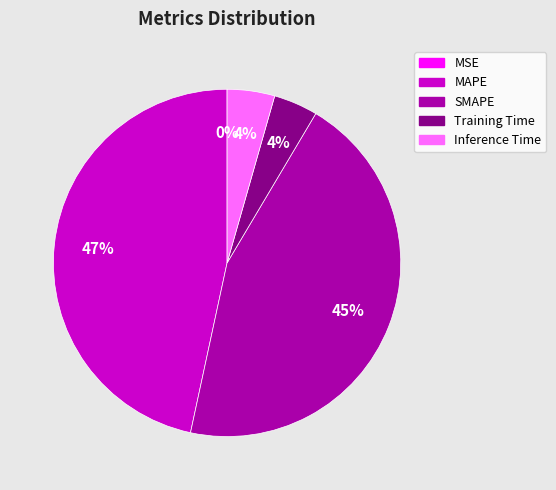

Combined, do Training Time and Inference Time account for over 50%?

No